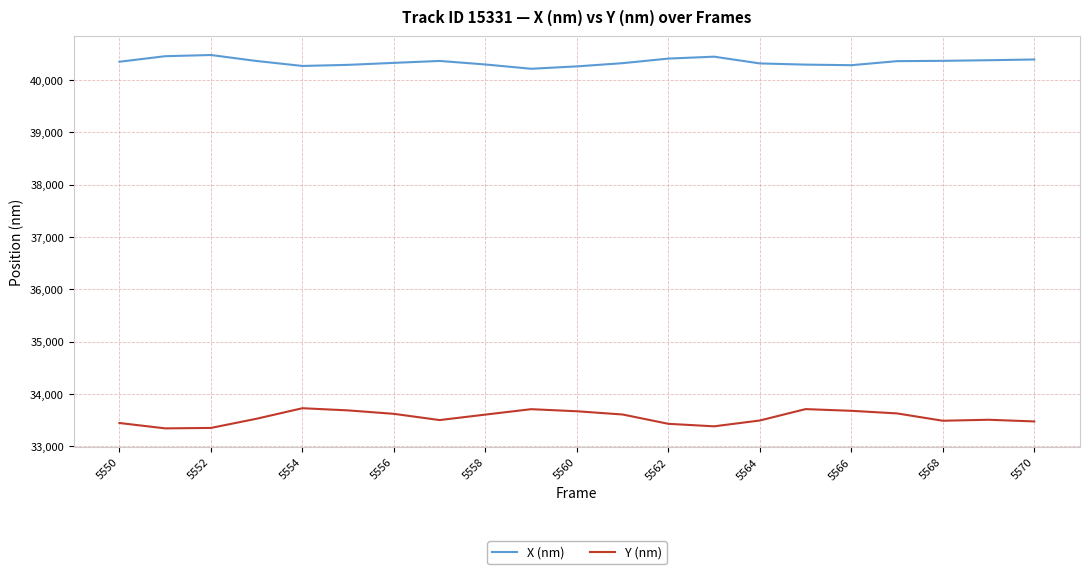

What is the minimum value for Y (nm)?

33342.5